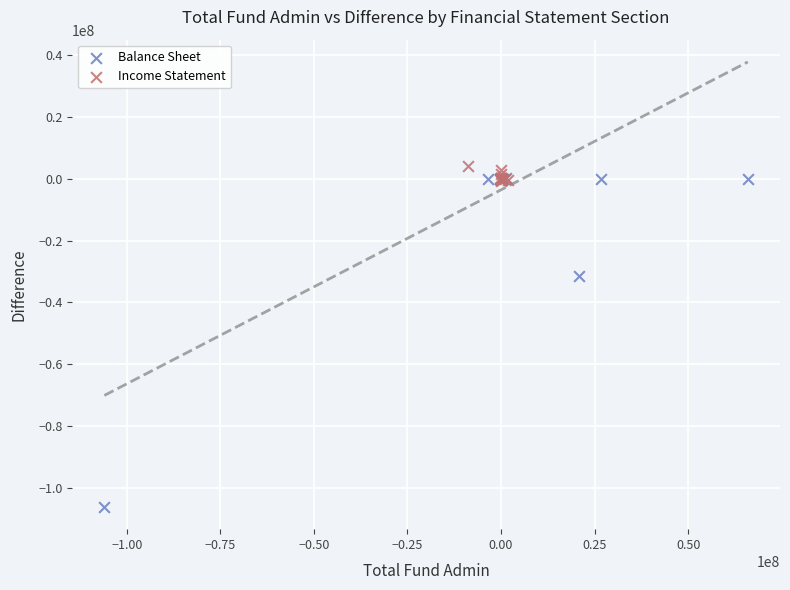

What are all the series names shown in the legend?

Balance Sheet, Income Statement